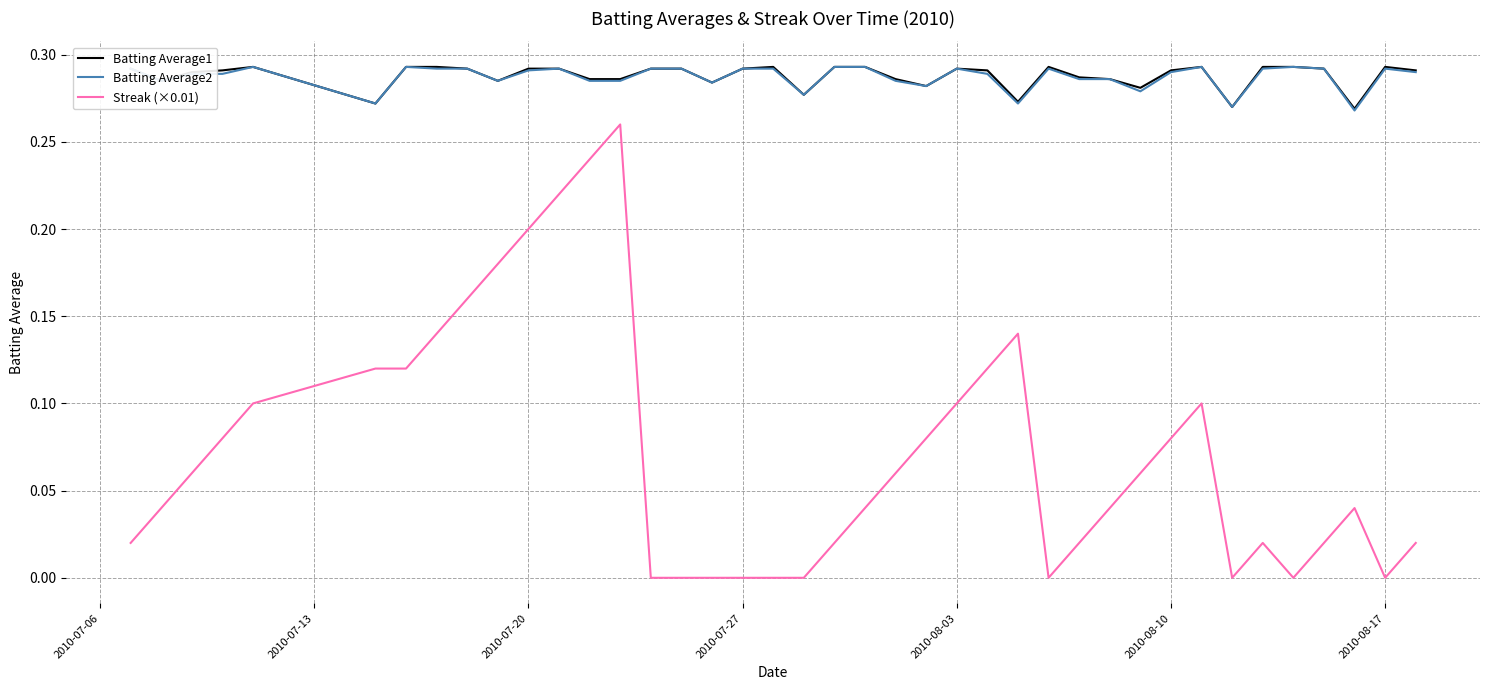

Which series has the largest range (max minus min)?

Streak (×0.01)